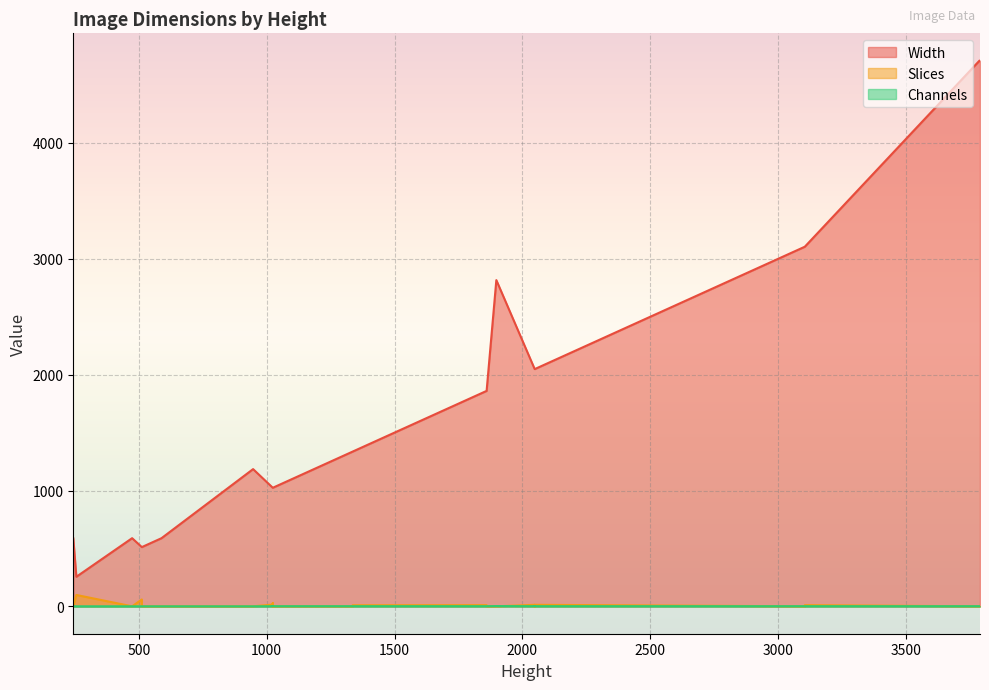

The Channels series shows 3 at 3789. True or false?

False